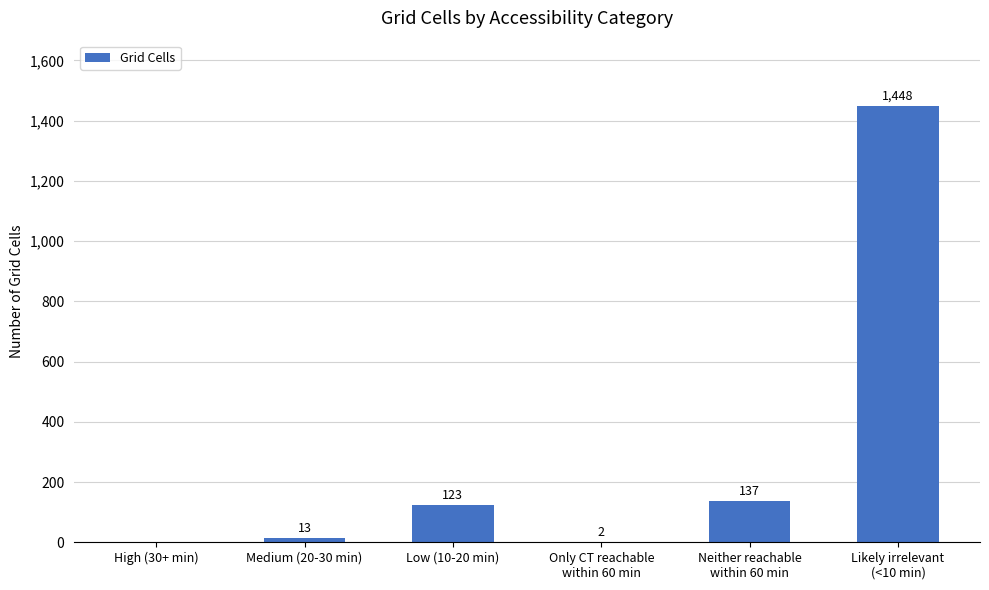

What is the sum of the values at Medium (20-30 min) and High (30+ min)?

13